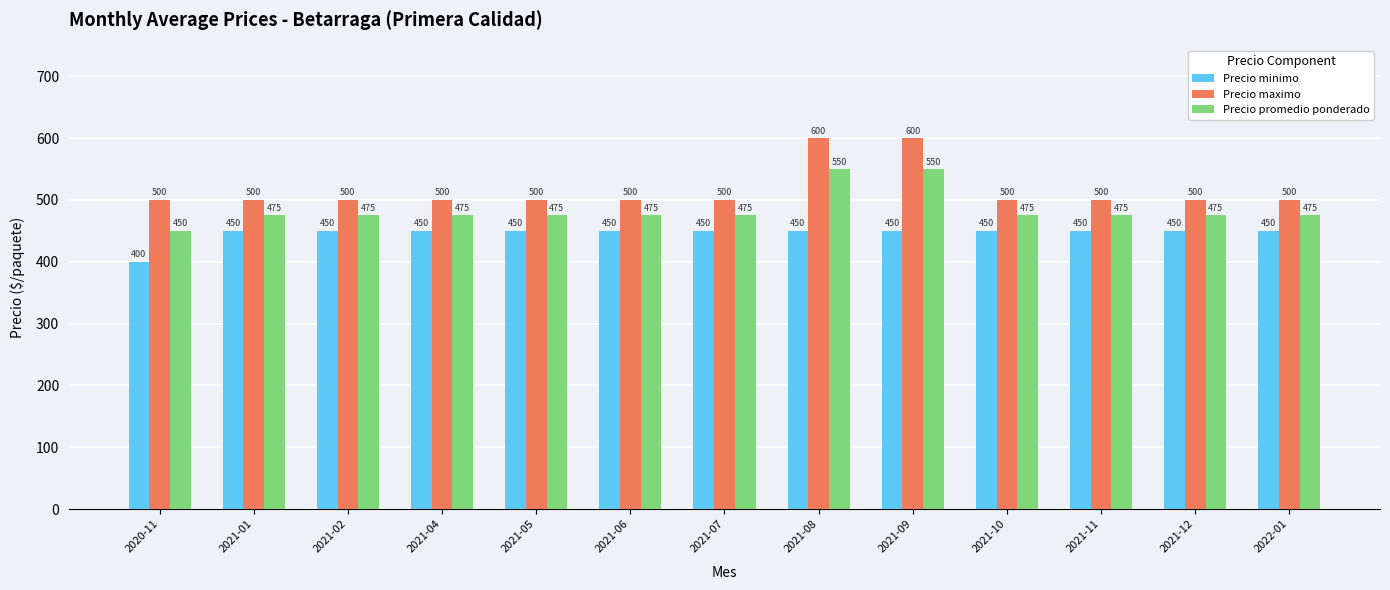

At 2021-12, list the series in order from smallest to largest.

Precio minimo, Precio promedio ponderado, Precio maximo